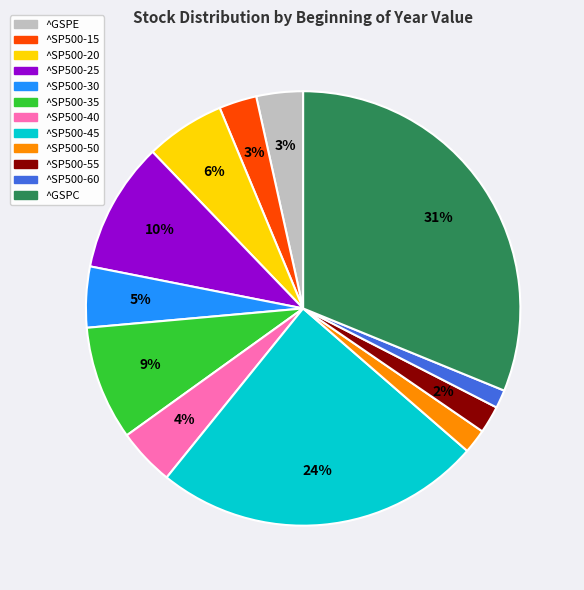

Count the number of slices in the pie.

12